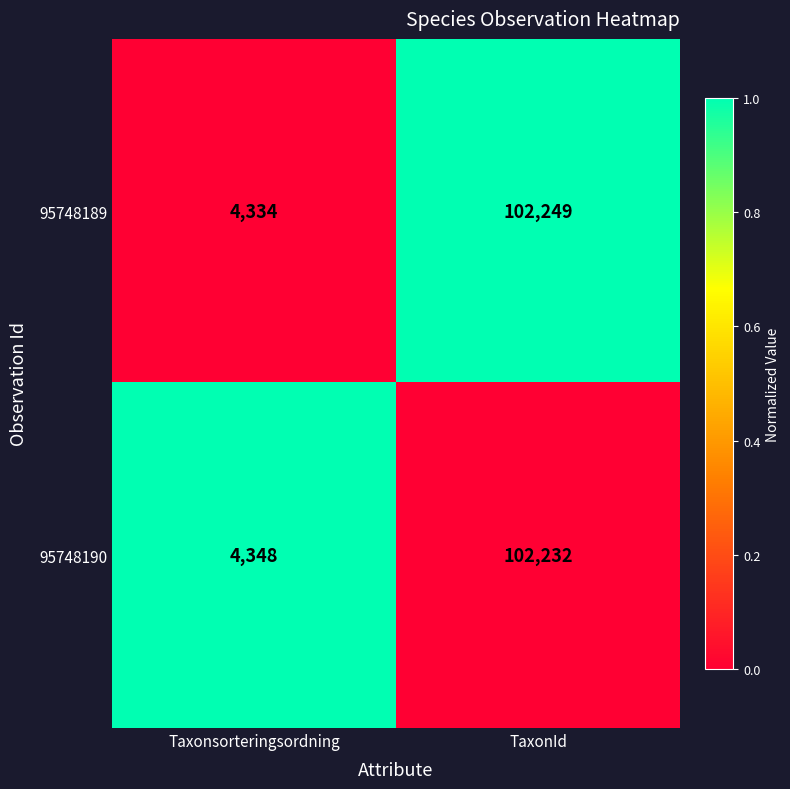

Where is 95748190 nearest to the value 53290?

Taxonsorteringsordning